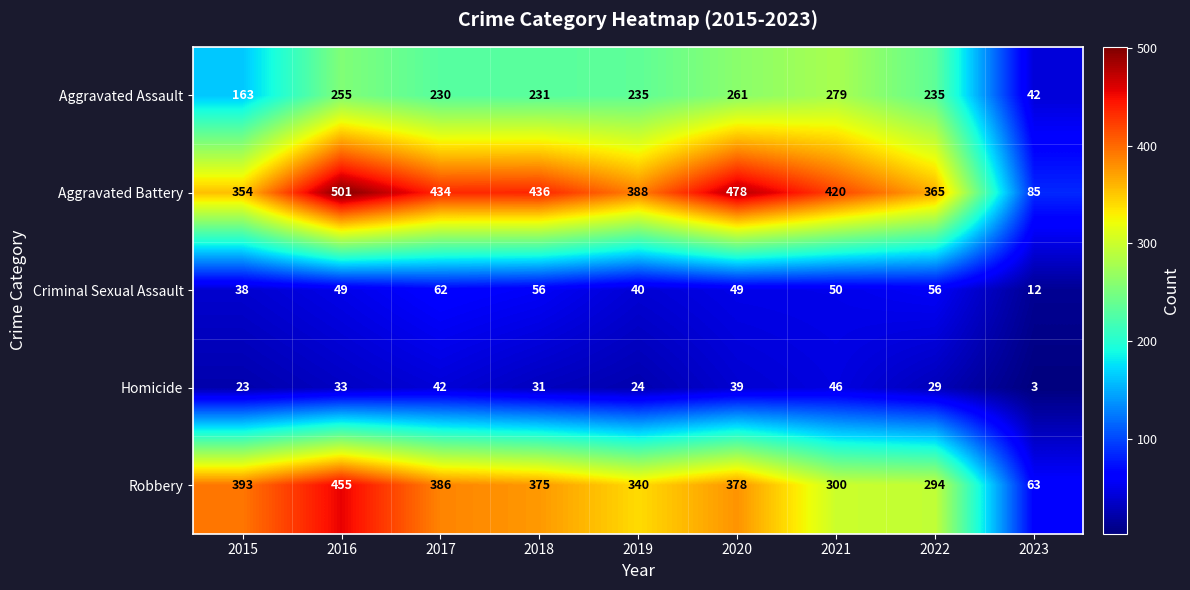

Which category has the lowest value across all series?

2023